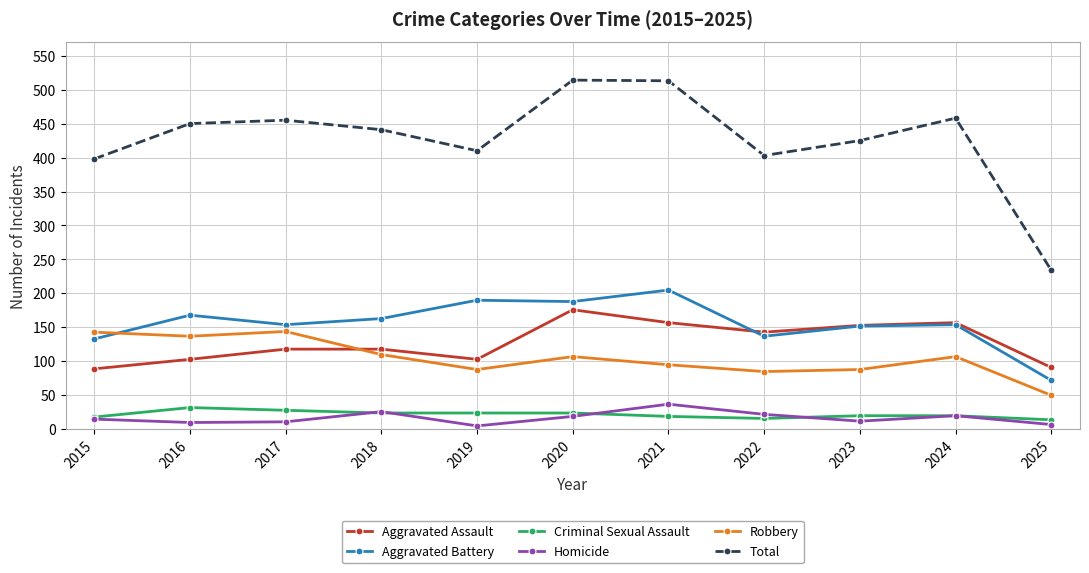

True or false: Total and Aggravated Assault cross at least once.

False